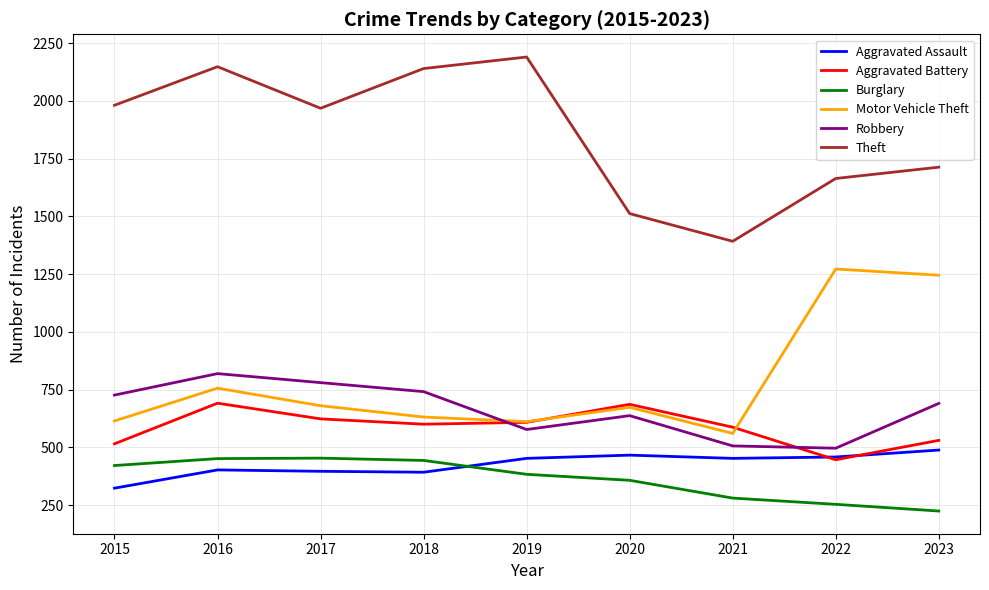

The Motor Vehicle Theft series shows 631 at 2018. True or false?

True